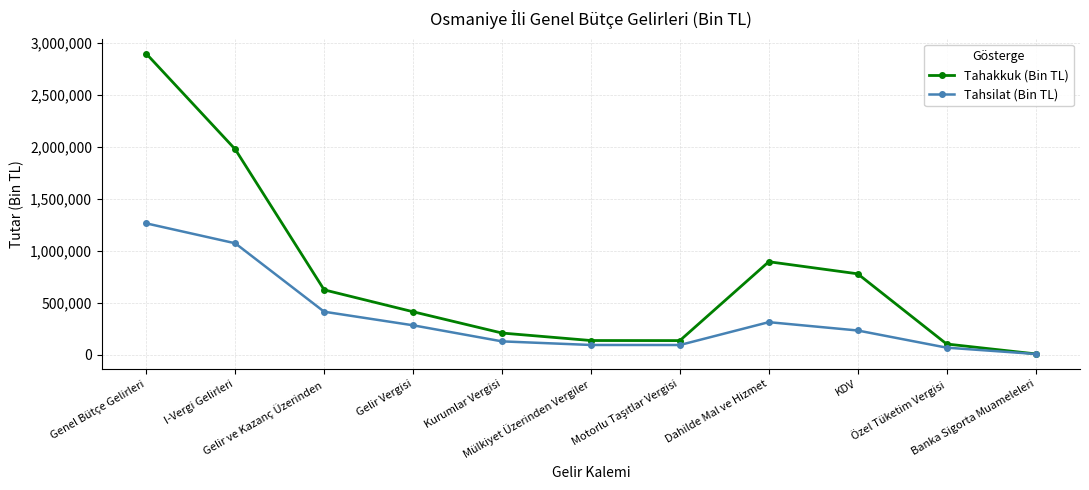

How many lines are shown in the chart?

2